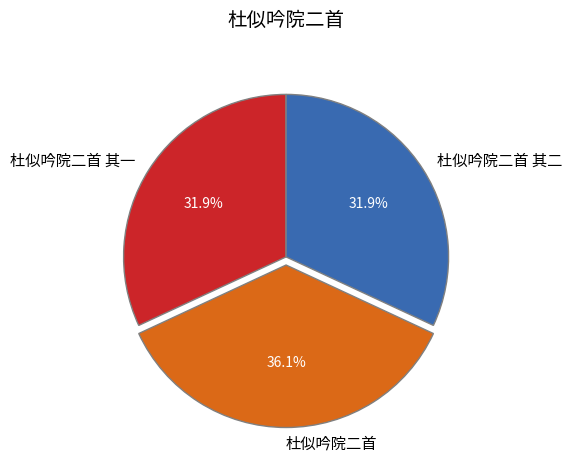

How many segments does this pie chart have?

3